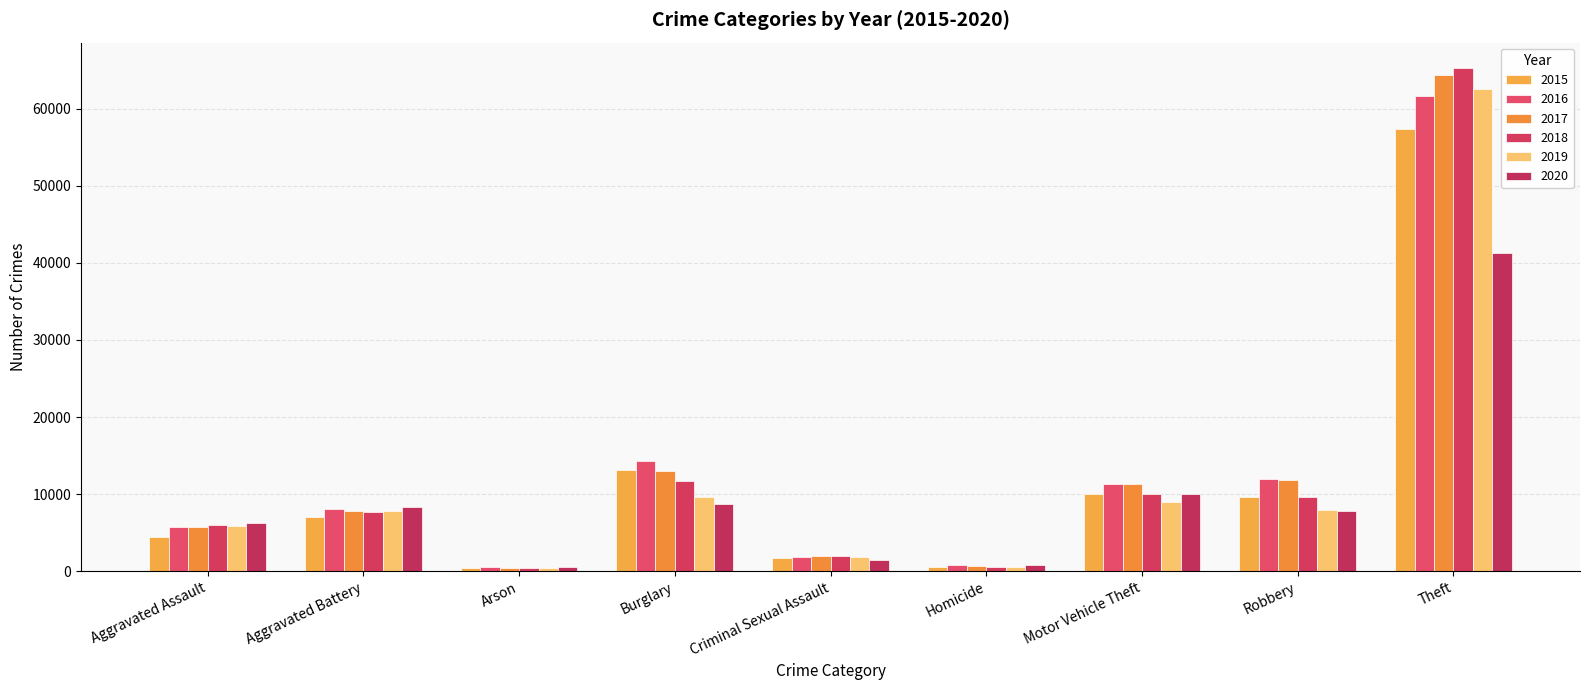

Reading left to right, extract all data points from this chart.

2015: Aggravated Assault=4480	Aggravated Battery=7018	Arson=448	Burglary=13184	Criminal Sexual Assault=1683	Homicide=496	Motor Vehicle Theft=10068	Robbery=9638	Theft=57350
2016: Aggravated Assault=5712	Aggravated Battery=8086	Arson=515	Burglary=14289	Criminal Sexual Assault=1833	Homicide=786	Motor Vehicle Theft=11286	Robbery=11960	Theft=61621
2017: Aggravated Assault=5793	Aggravated Battery=7845	Arson=444	Burglary=13001	Criminal Sexual Assault=1957	Homicide=672	Motor Vehicle Theft=11380	Robbery=11880	Theft=64386
2018: Aggravated Assault=6001	Aggravated Battery=7734	Arson=373	Burglary=11747	Criminal Sexual Assault=2001	Homicide=589	Motor Vehicle Theft=9985	Robbery=9681	Theft=65286
2019: Aggravated Assault=5841	Aggravated Battery=7857	Arson=376	Burglary=9638	Criminal Sexual Assault=1894	Homicide=498	Motor Vehicle Theft=8977	Robbery=7995	Theft=62492
2020: Aggravated Assault=6262	Aggravated Battery=8320	Arson=588	Burglary=8757	Criminal Sexual Assault=1468	Homicide=787	Motor Vehicle Theft=9959	Robbery=7855	Theft=41321